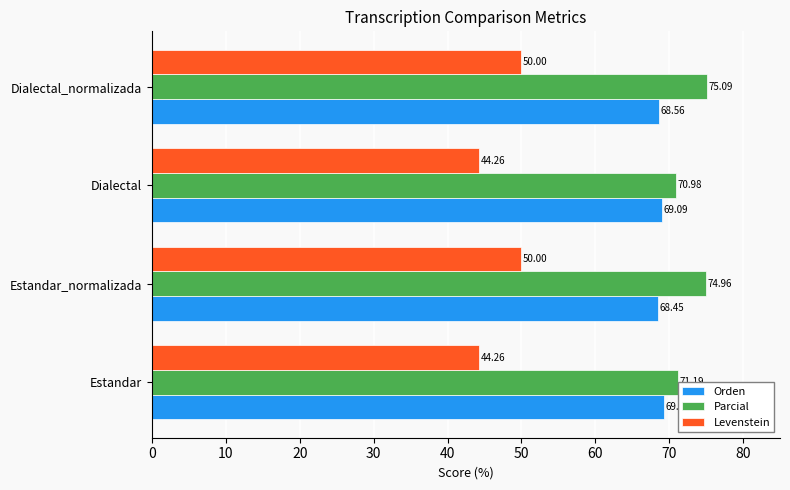

What is the difference between the maximum and second lowest values in the Levenstein series?

5.7